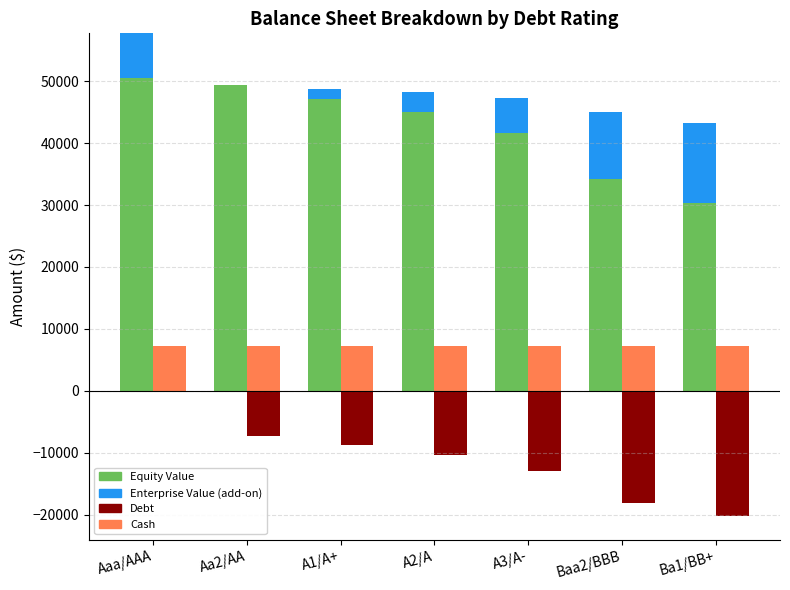

How many bars are there in each group?

4